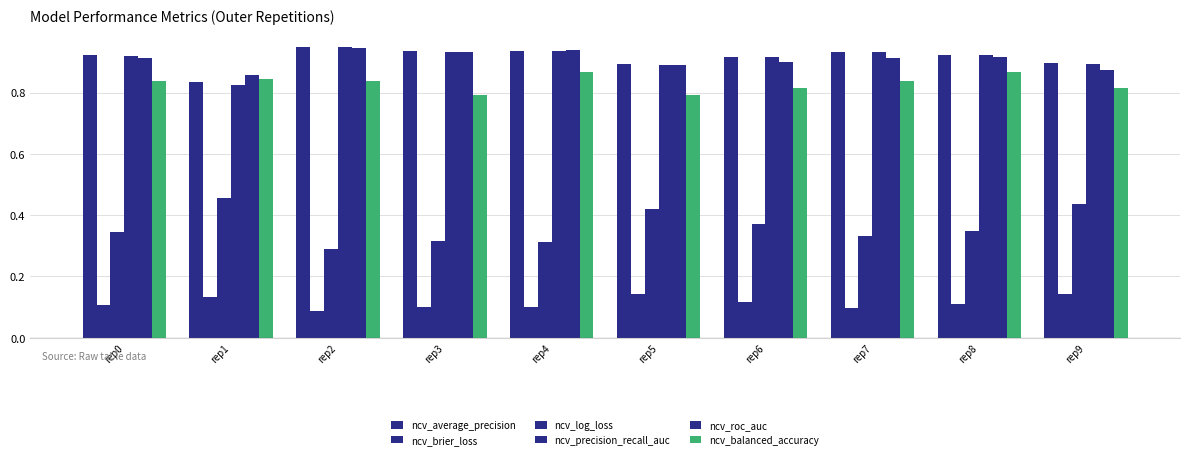

Rank the series at rep2 from lowest to highest value.

ncv_brier_loss, ncv_log_loss, ncv_balanced_accuracy, ncv_roc_auc, ncv_precision_recall_auc, ncv_average_precision